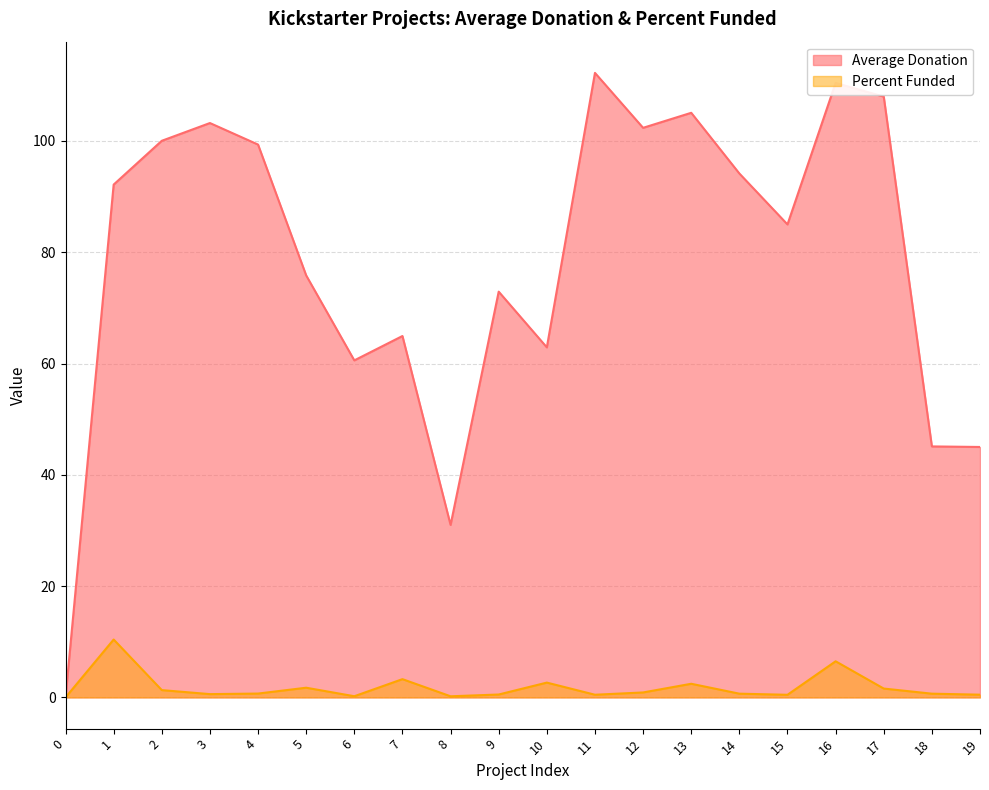

The value of Percent Funded at 11 is 0.3. True or false?

False